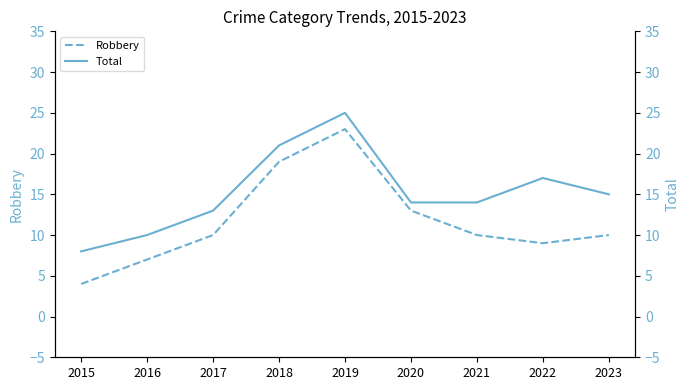

Rank the categories by Robbery value from lowest to highest.

2015, 2016, 2022, 2017, 2021, 2023, 2020, 2018, 2019